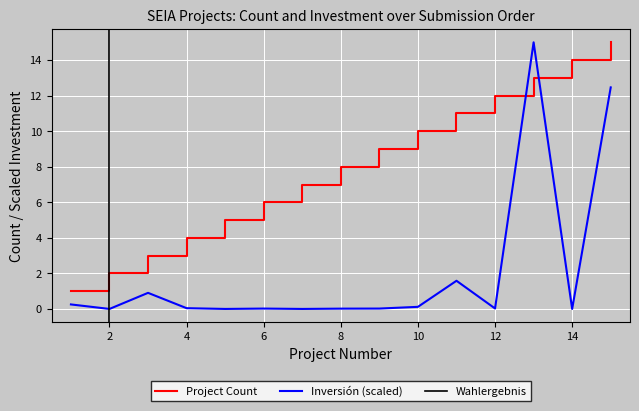

True or false: Inversión(MMU$) has more than 1 interior local peaks.

True